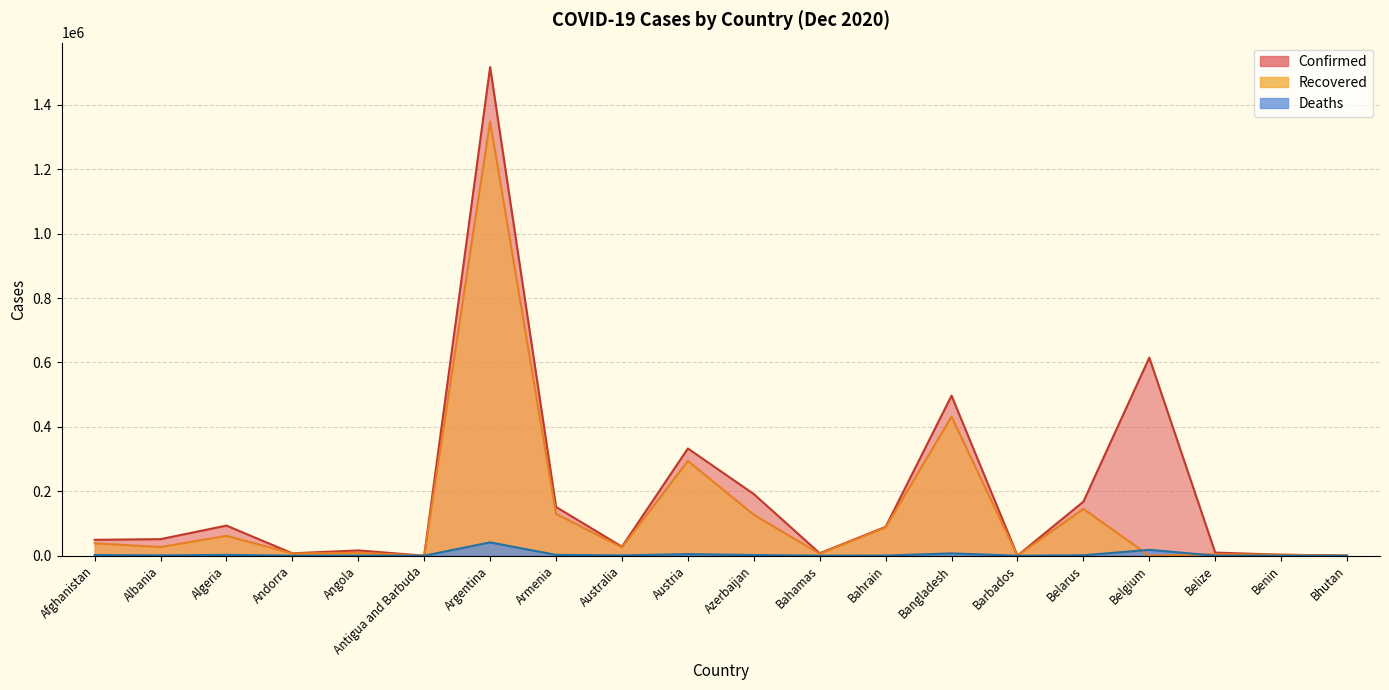

True or false: Confirmed has more than 1 points higher than both neighbors.

True